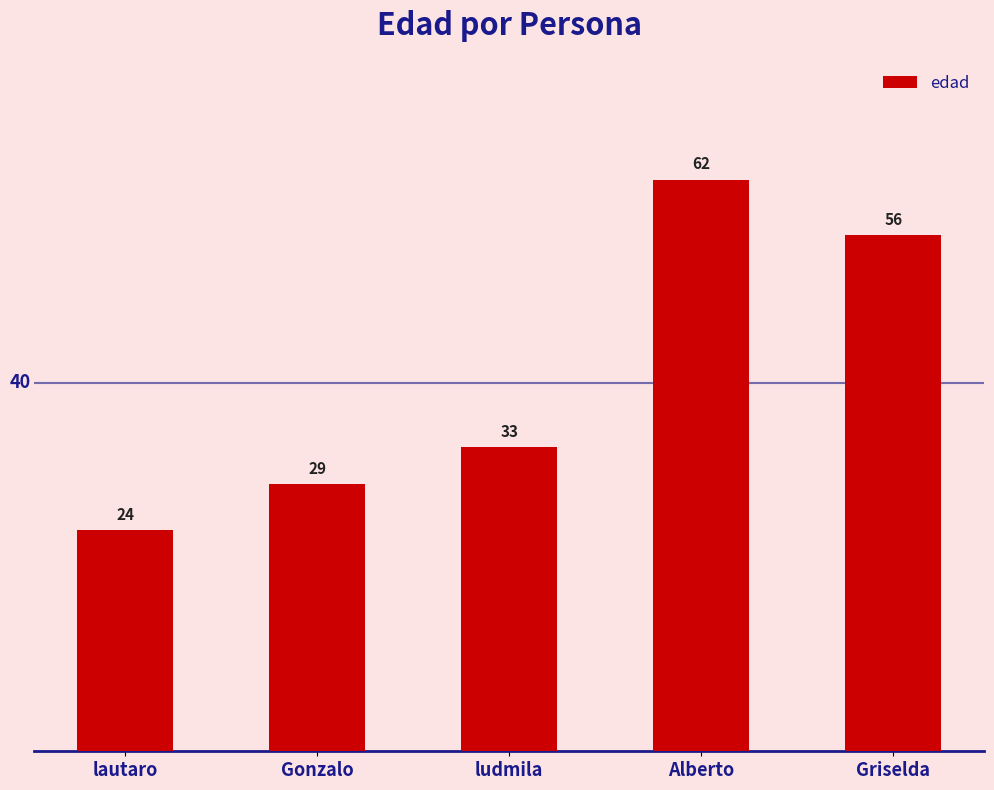

Rank the categories by value from highest to lowest.

Alberto, Griselda, ludmila, Gonzalo, lautaro